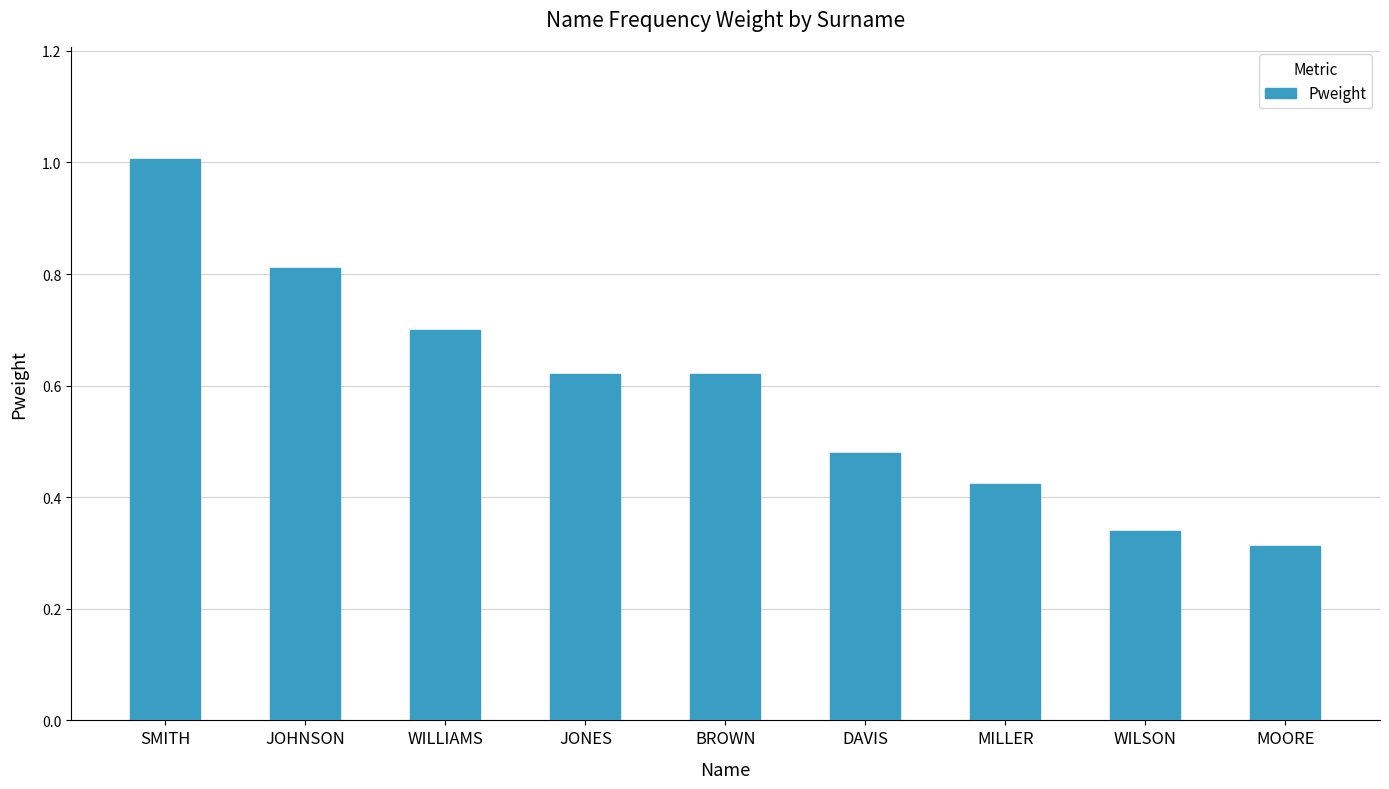

Which has a higher value, JONES or JOHNSON?

JOHNSON